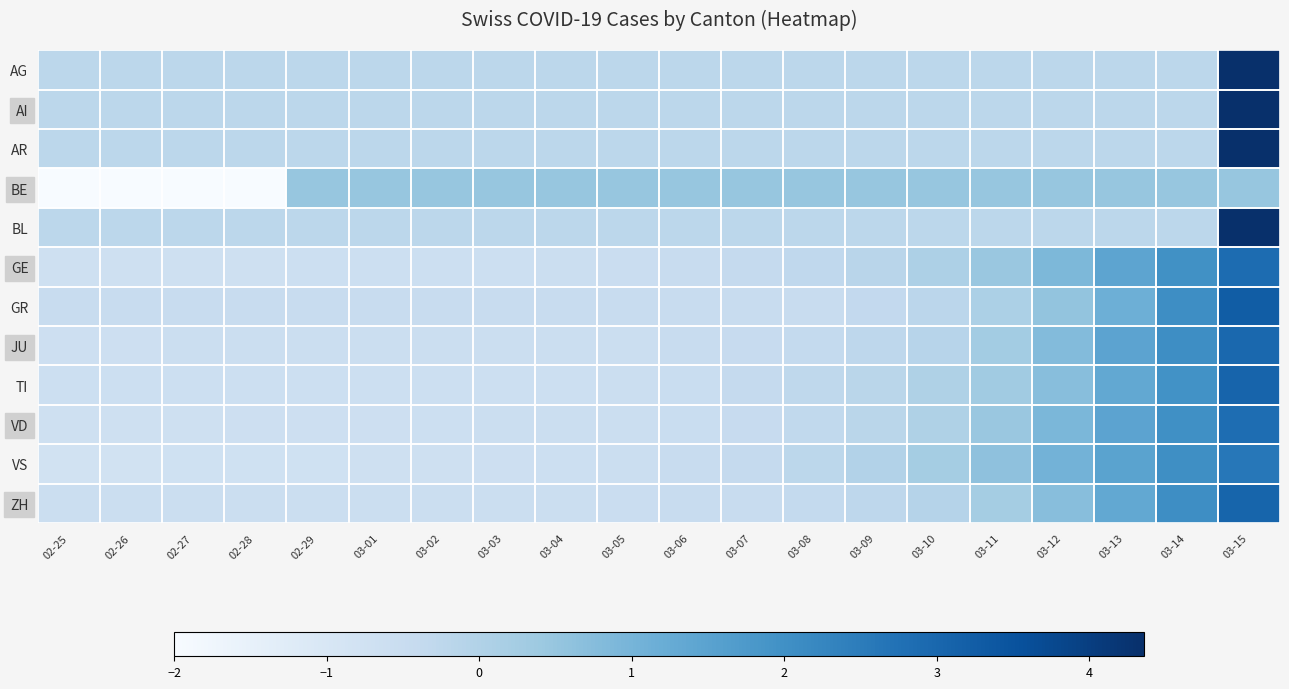

Which has a higher value, 02-27 or 03-14?

02-27